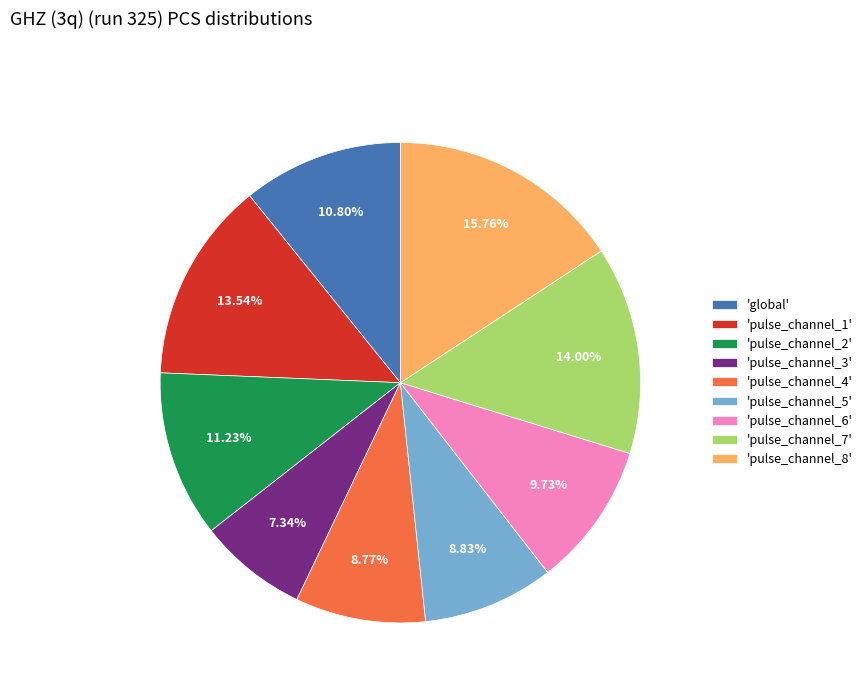

Combined, do 'pulse_channel_6' and 'pulse_channel_4' account for over 50%?

No